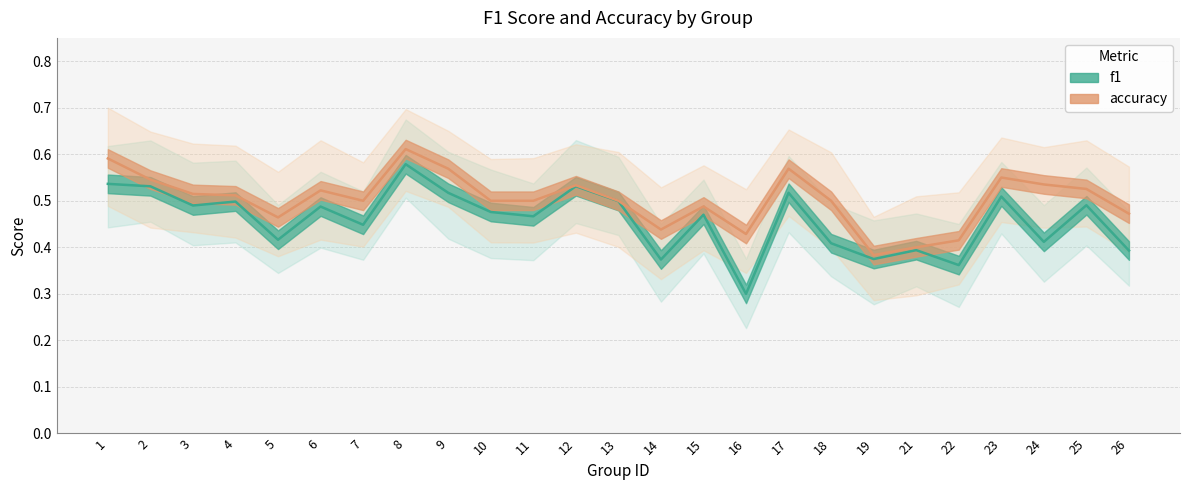

What is the approximate value of f1 at 16?

0.3